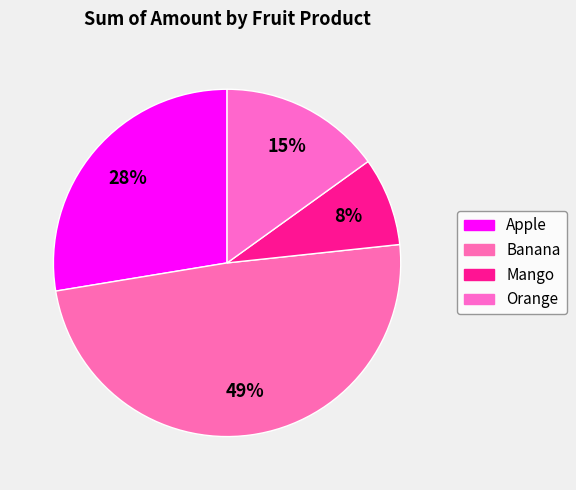

The Apple slice represents 14% of the pie. True or false?

False